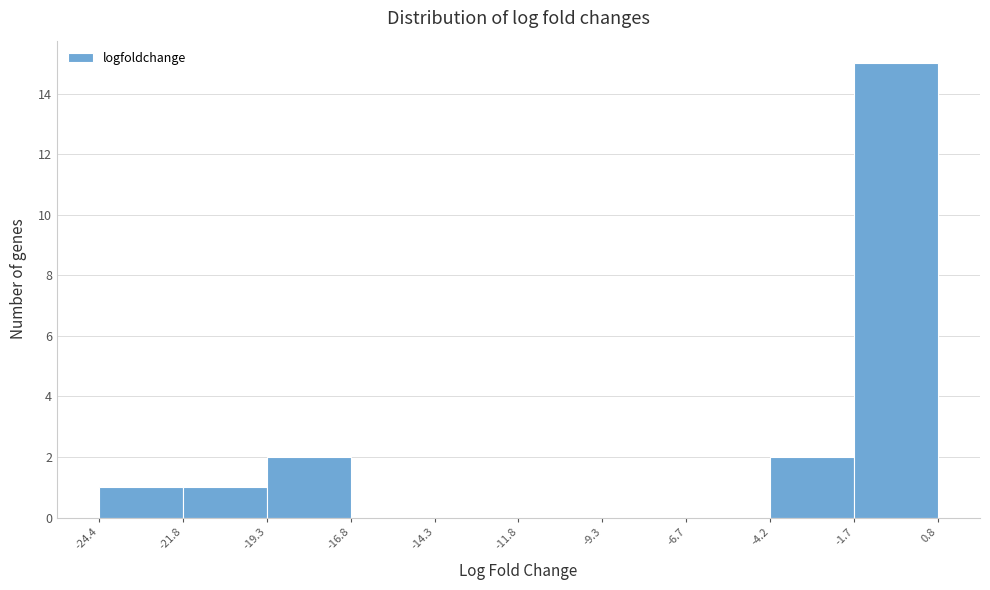

Over which range of the x-axis is the bar tallest?

-1.7 to 0.8